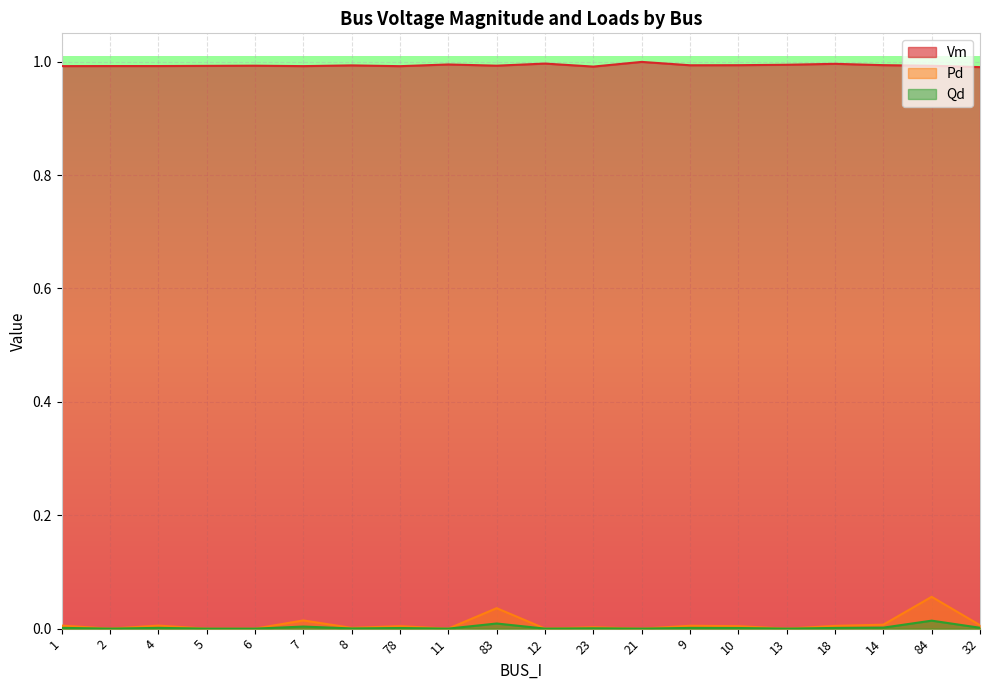

How many lines are shown in the chart?

3